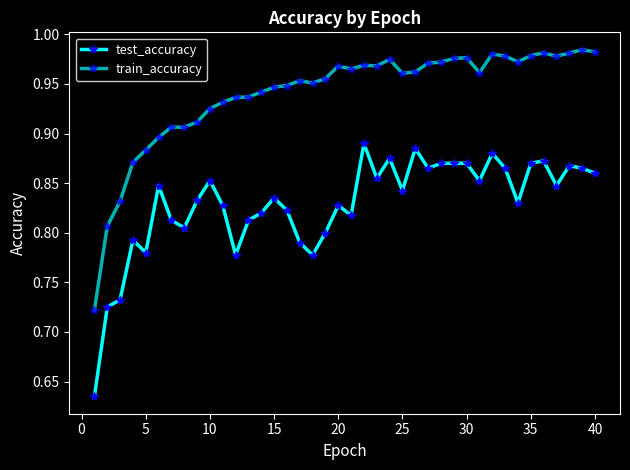

How many data points does each series have?

40